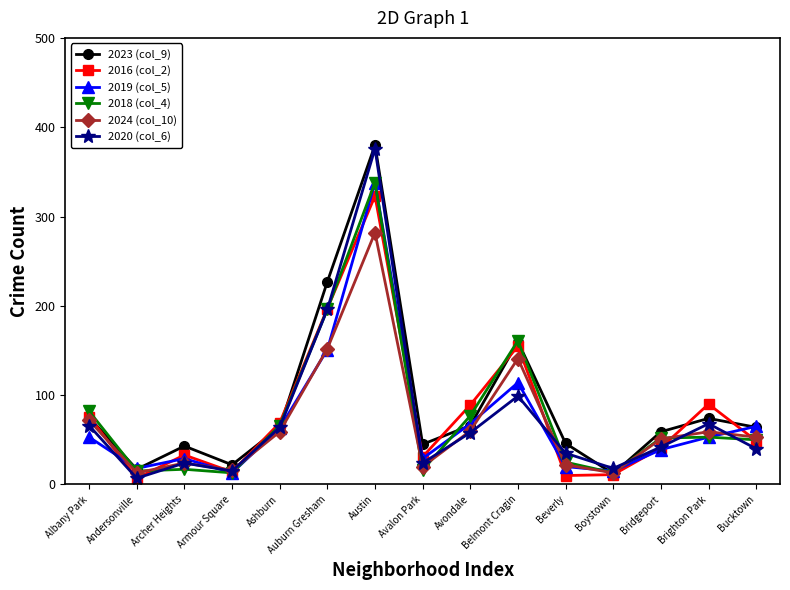

What is the difference between the highest and lowest values at Bridgeport?

20